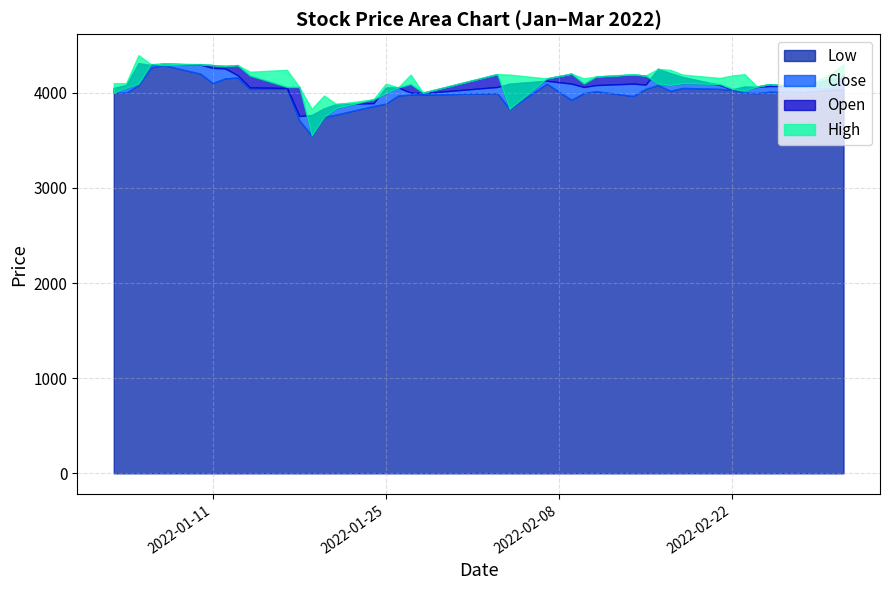

Does the chart have visible grid lines?

Yes